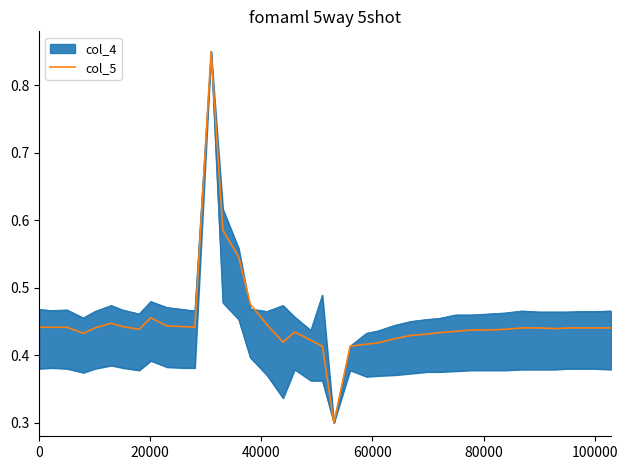

How many values are between 0 and 1?

40